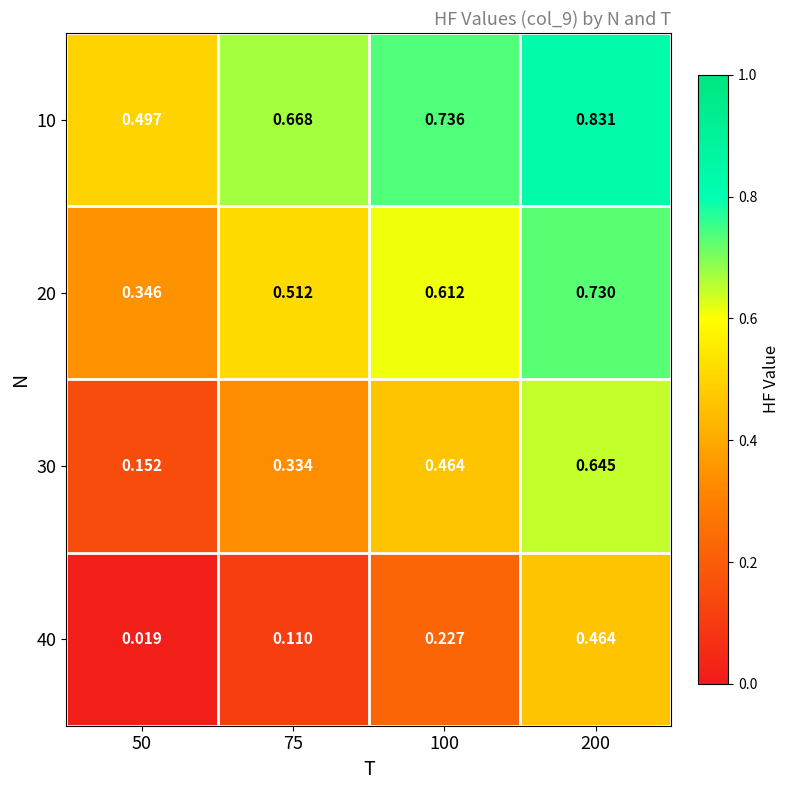

At how many categories does at least one series exceed 0?

4